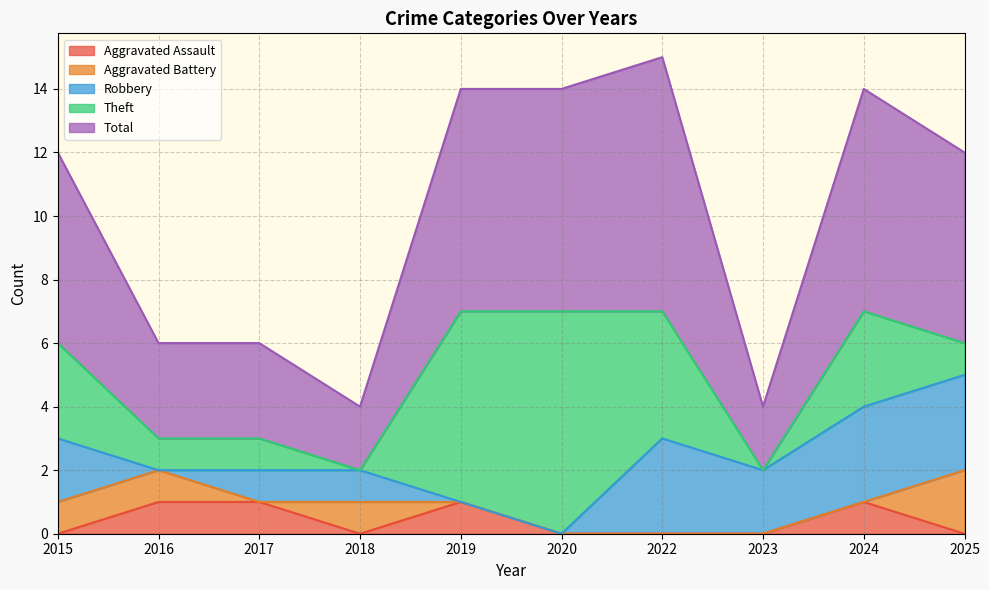

How many lines are shown in the chart?

5